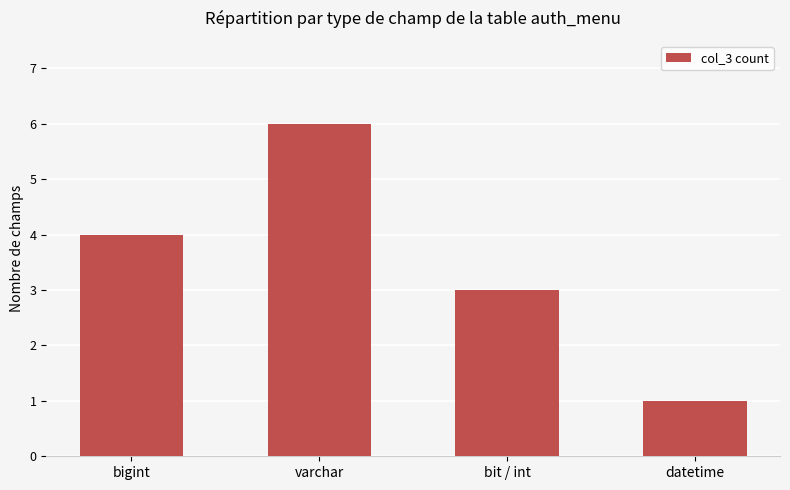

What position from the left is bit / int?

3